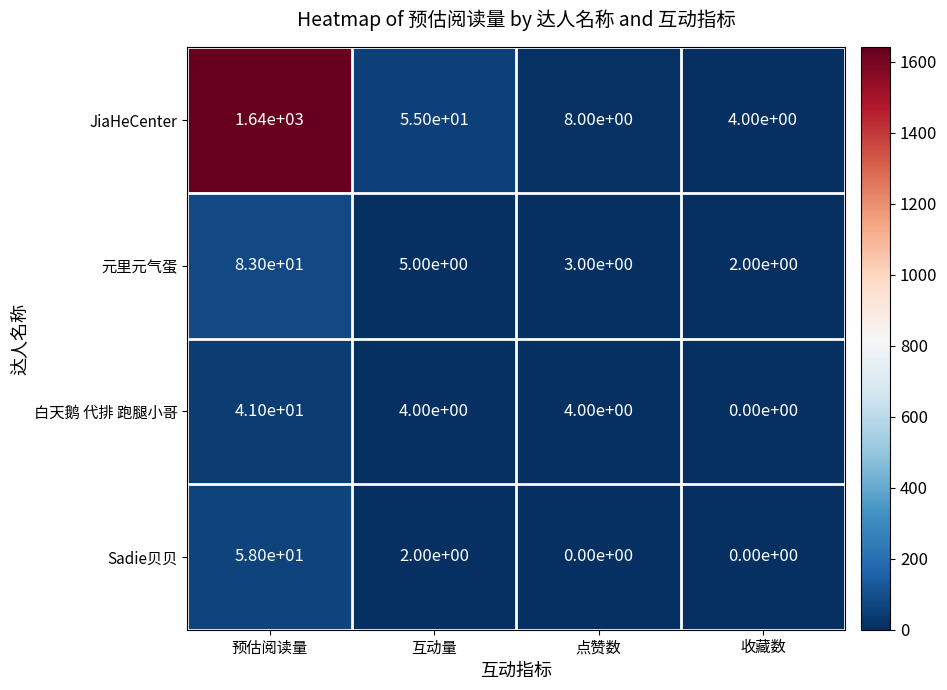

What is the sum of all JiaHeCenter values?

1707